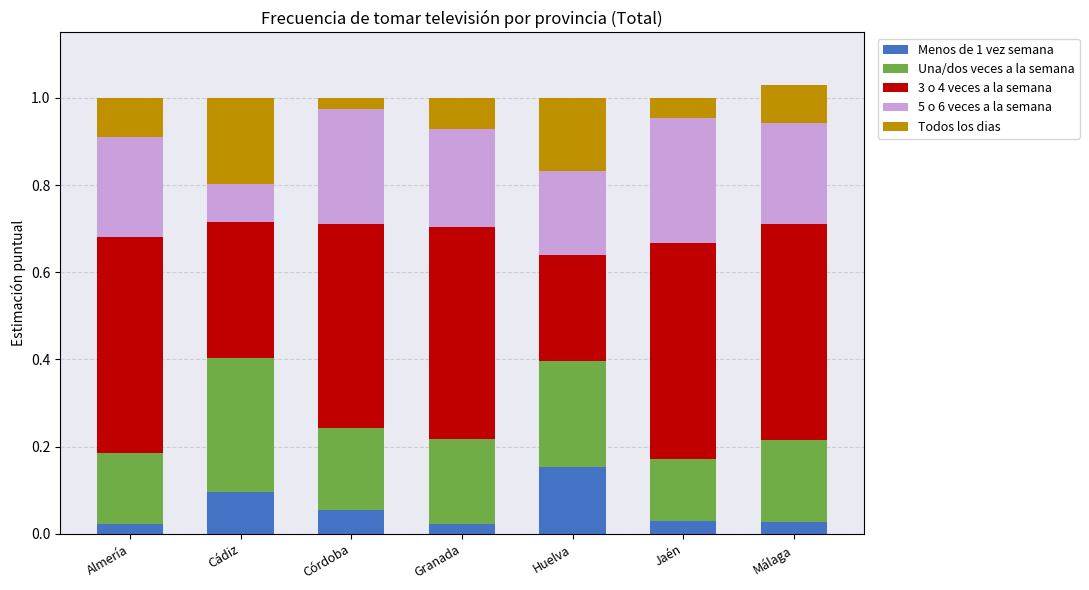

What is the total value across all series at Huelva?

1.0